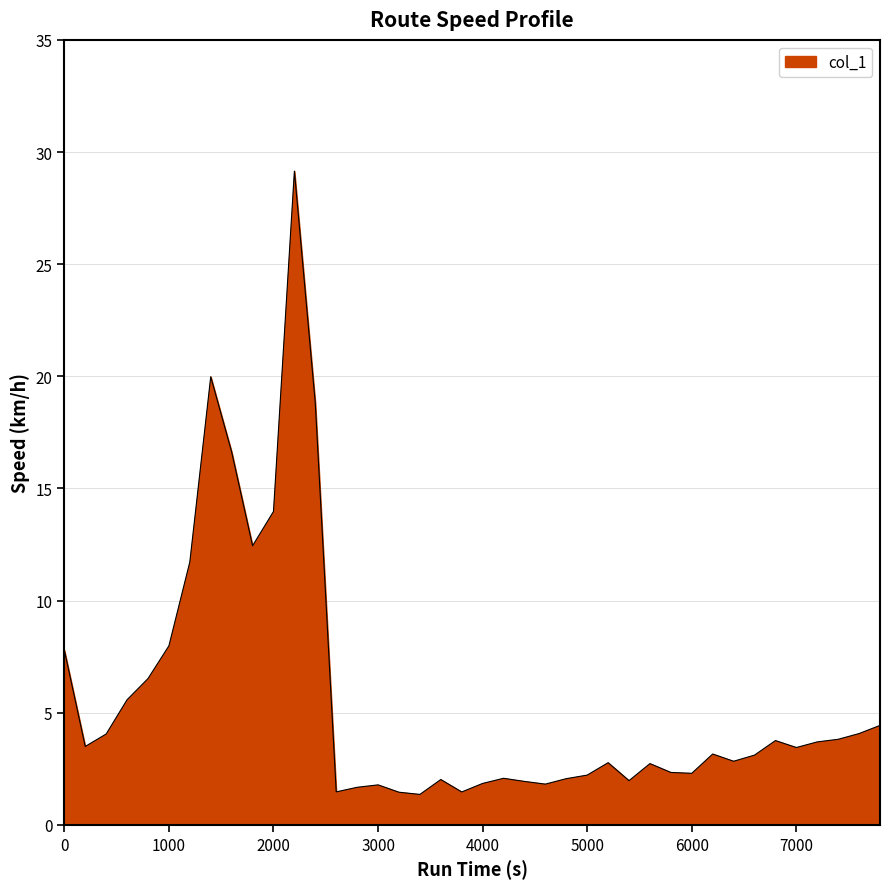

What is the difference between the maximum and minimum values?

27.8